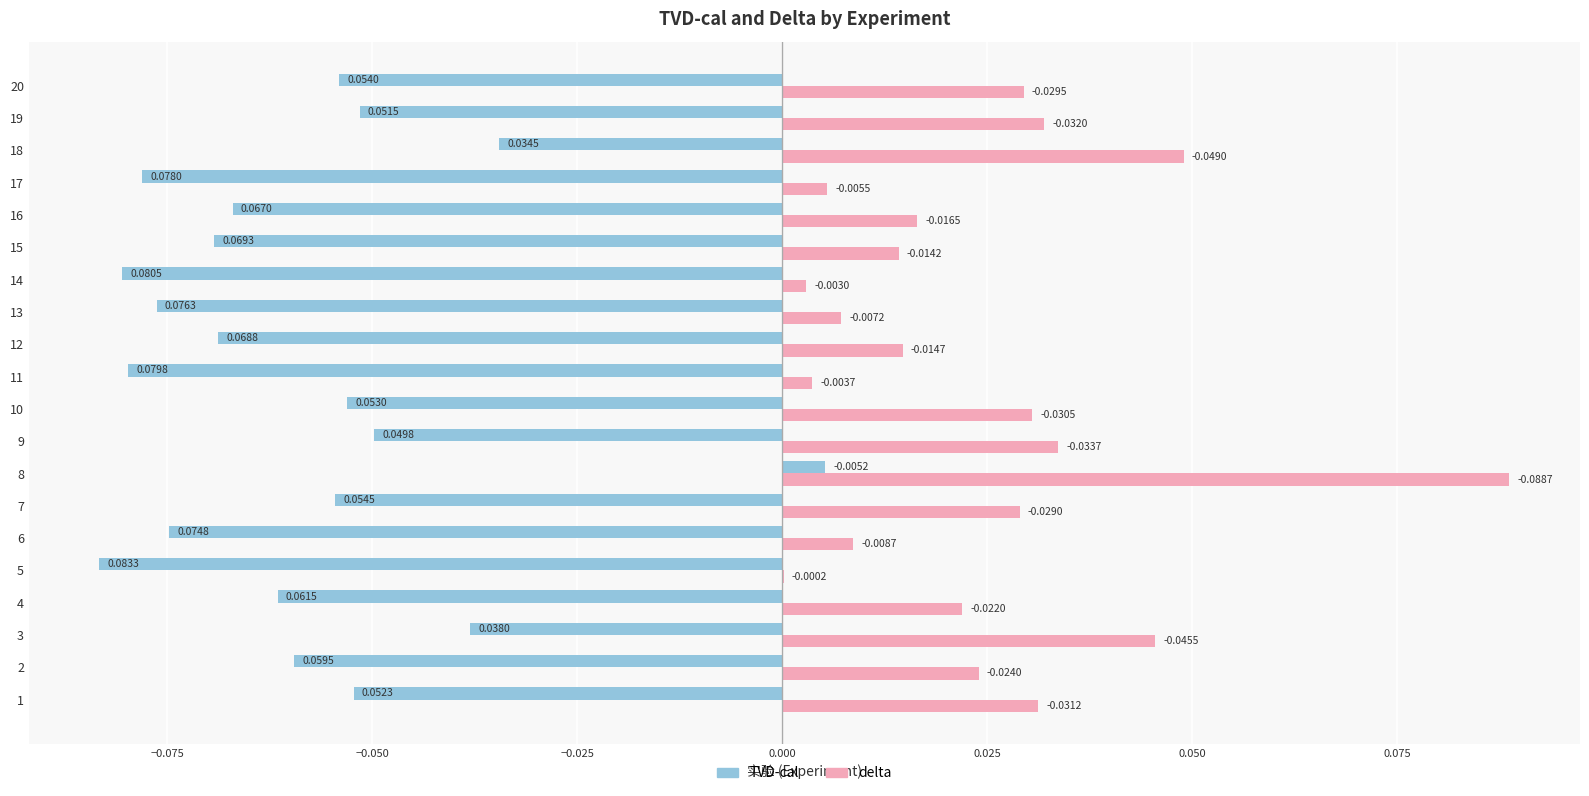

Is the value of TVD-cal at 3 greater than the value of delta at 16?

No